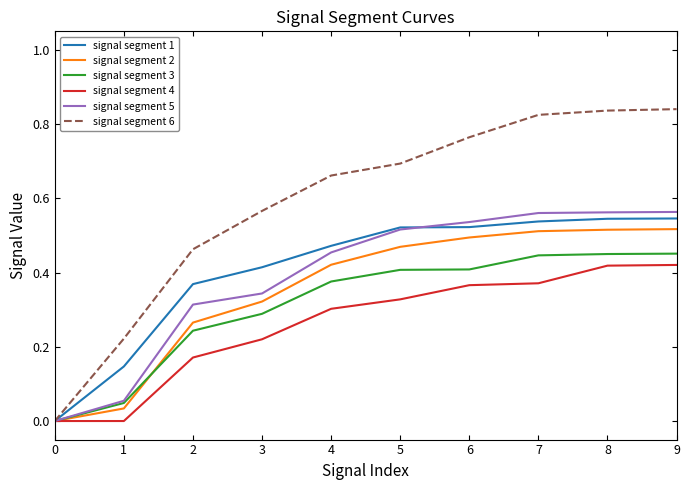

Is it true that signal segment 4 equals 0.0 at 0?

True